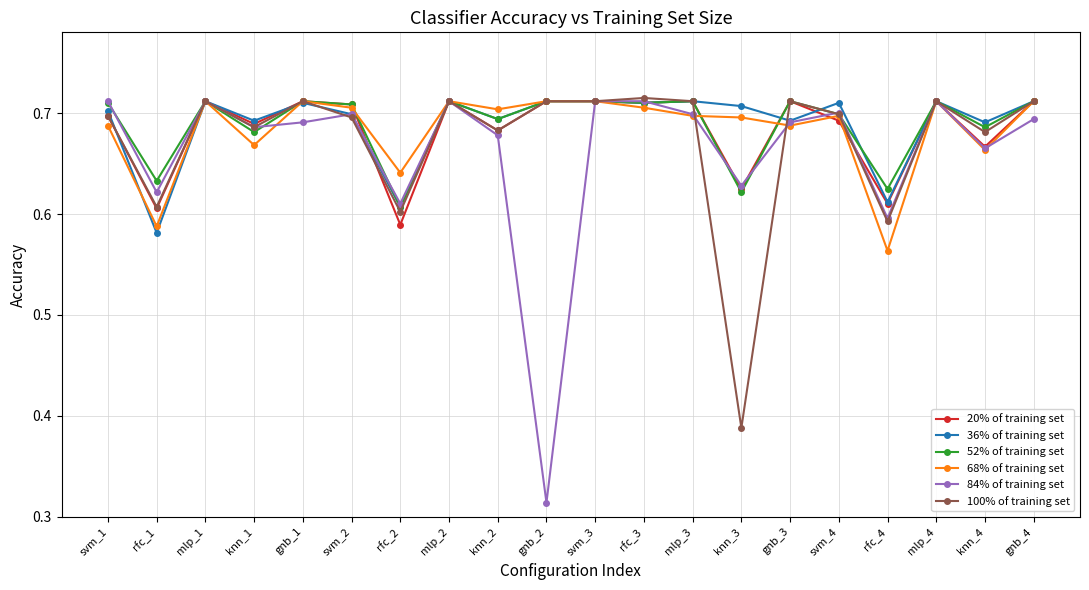

Where is 52% of training set nearest to the value 0?

rfc_2